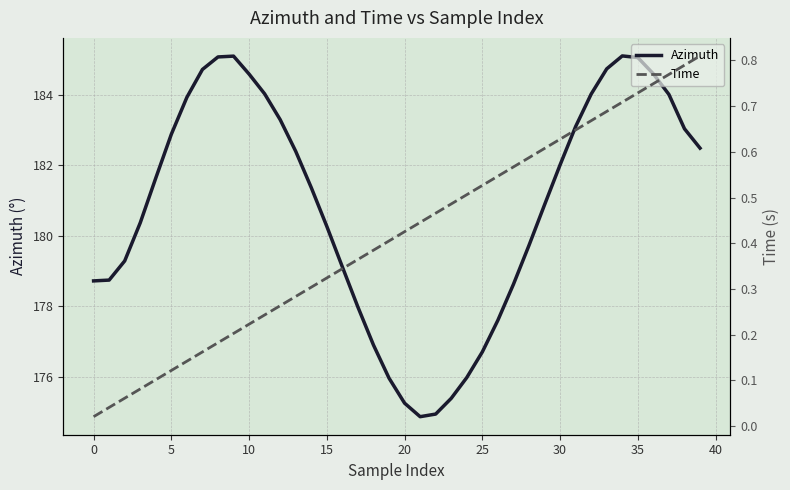

How many interior local valleys does the Azimuth series have?

1